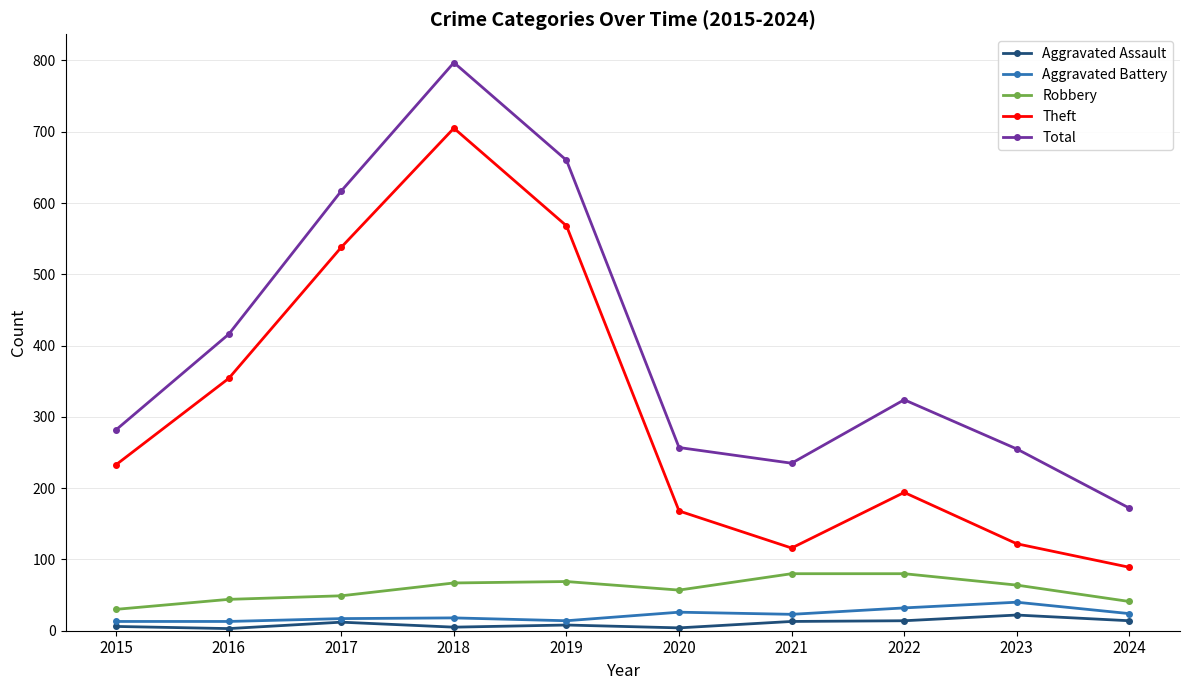

The value of Theft at 2021 is 116. True or false?

True